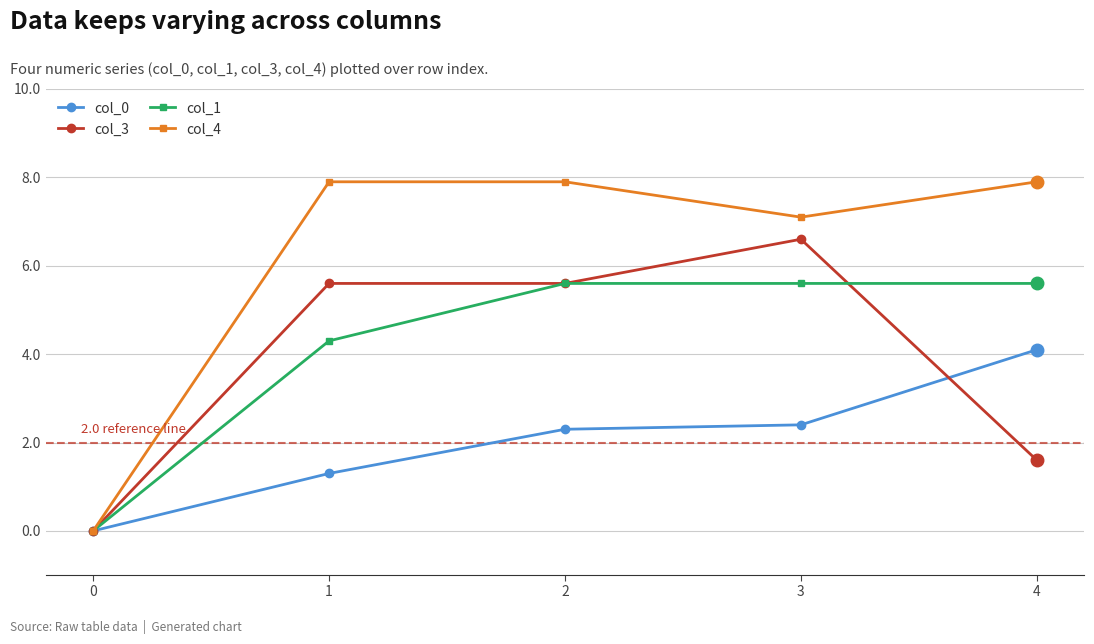

Does the chart display data point markers on the line(s)?

Yes